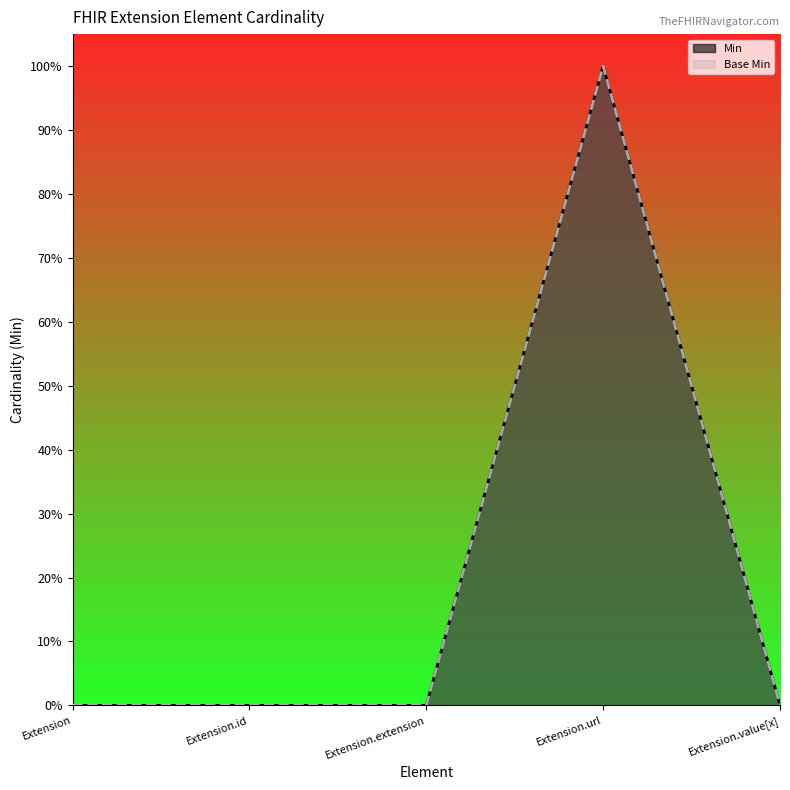

True or false: Base Min and Min cross at least once.

False